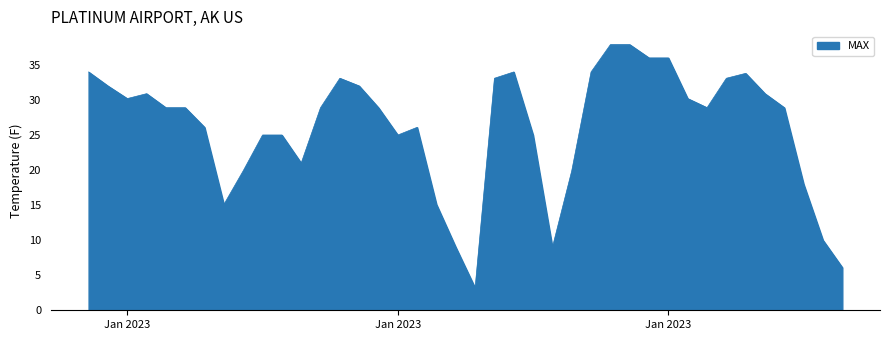

What is the difference between the maximum and minimum values?

34.7